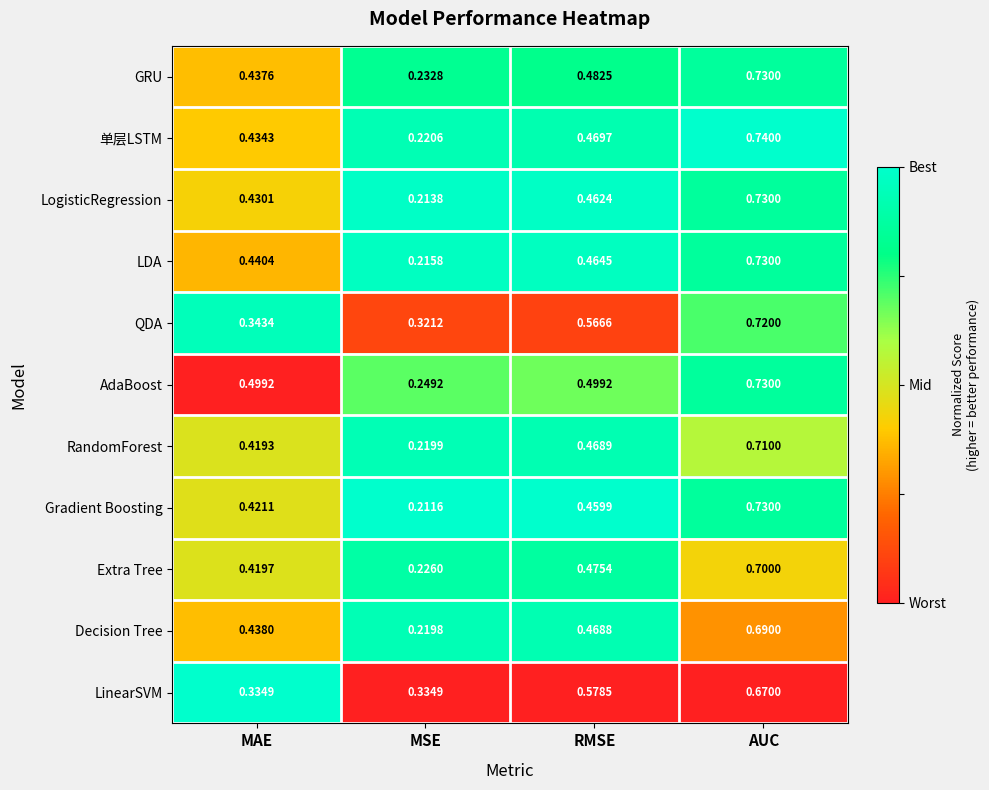

Count the number of data series in this chart.

11